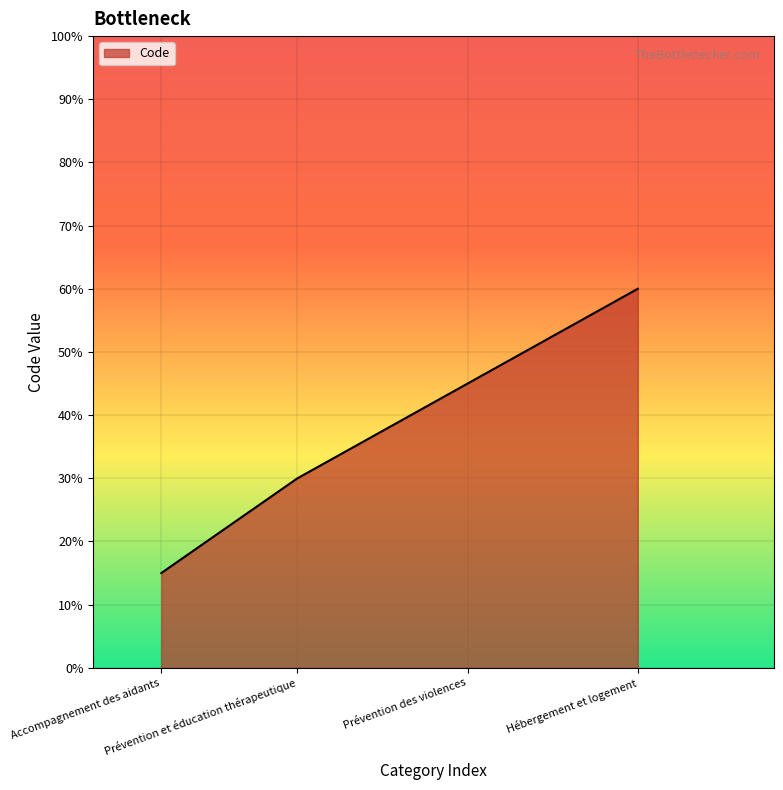

Is it true that the value at Hébergement et logement is 60?

True